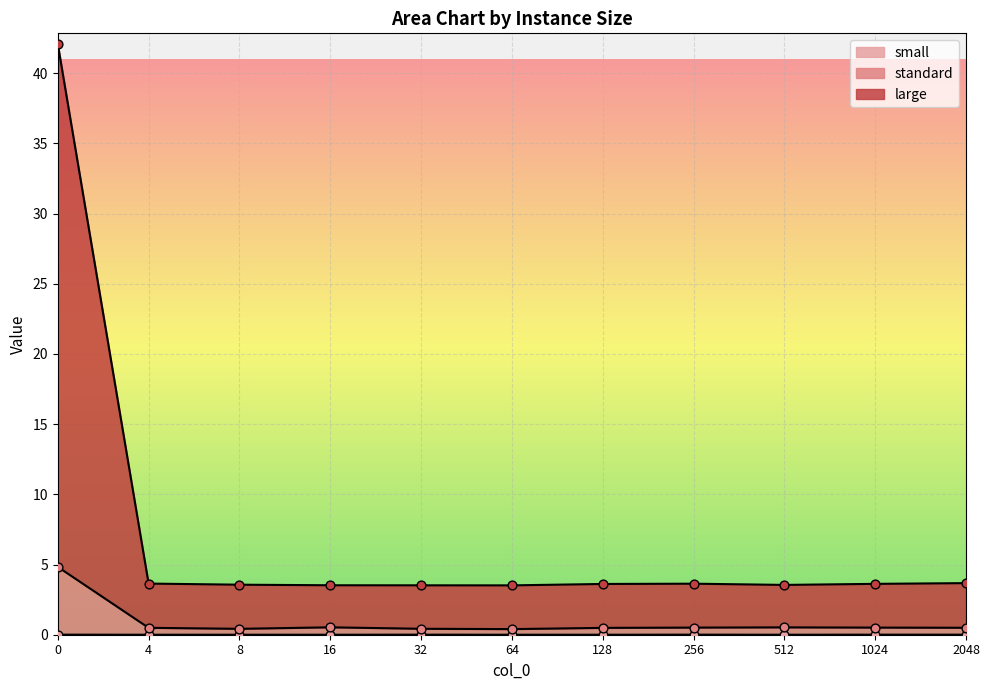

At how many categories does at least one series exceed 0?

11